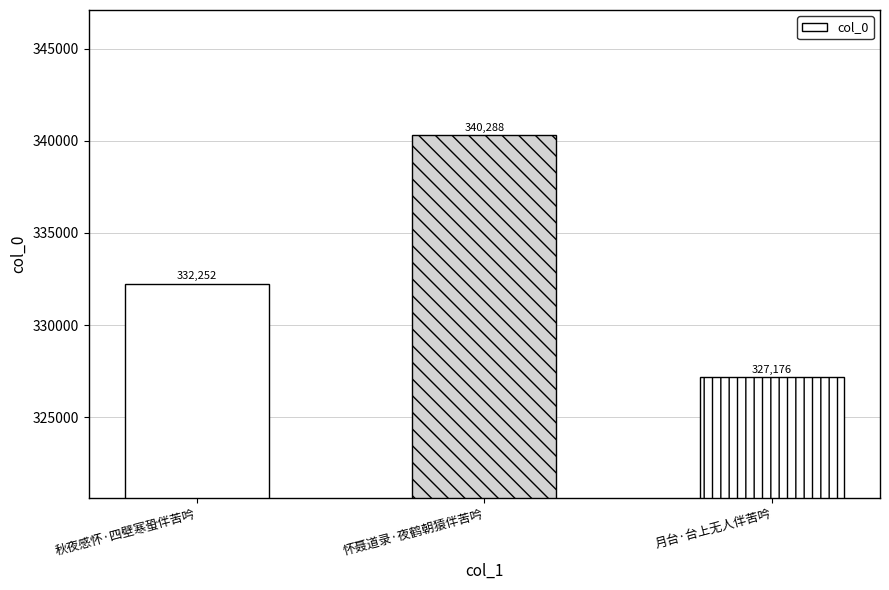

Count the number of categories in the chart.

3